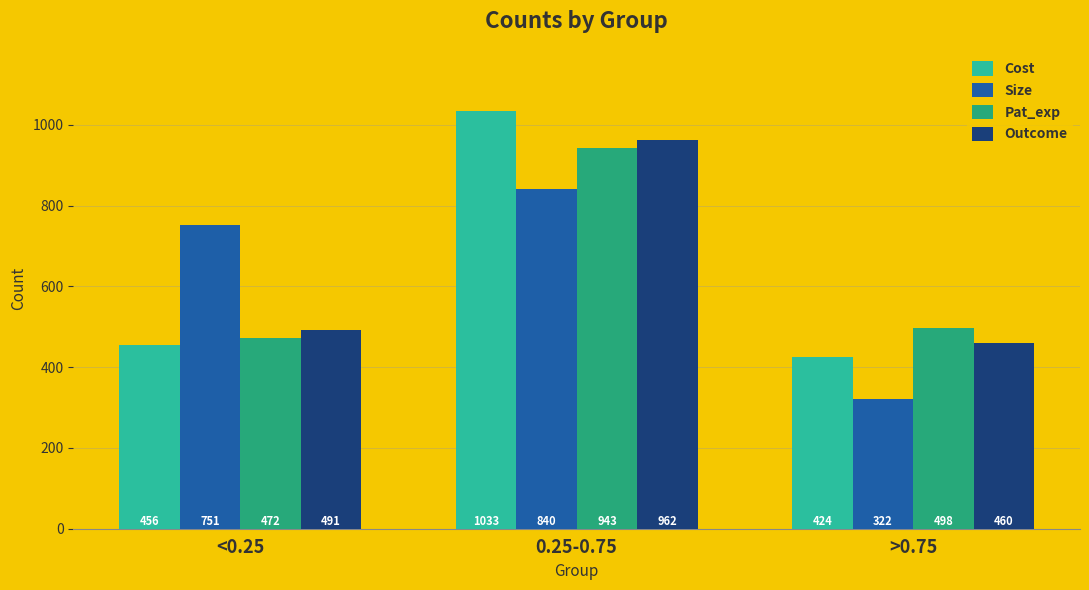

Reading right to left, transcribe all the data shown in this chart.

Cost: 424	1033	456
Size: 322	840	751
Pat_exp: 498	943	472
Outcome: 460	962	491